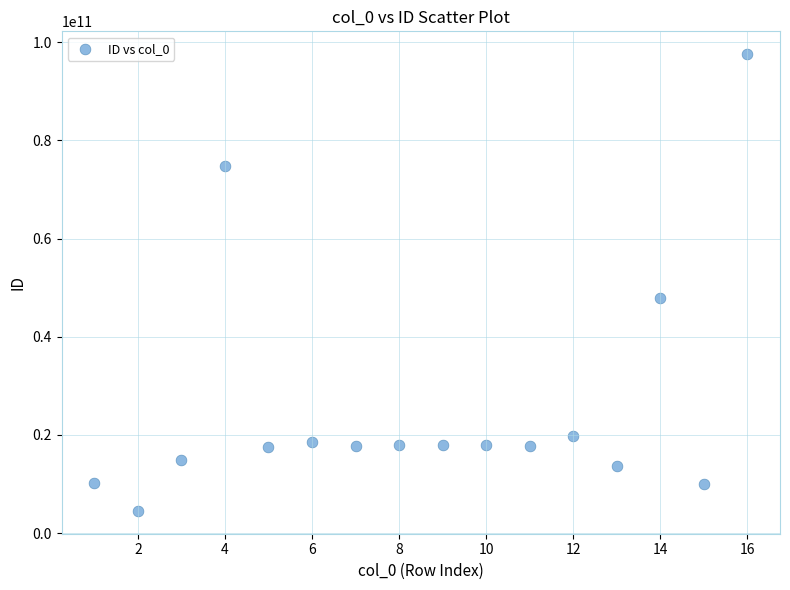

What Y value in the scatter plot is closest to 51045476303?

47958446526